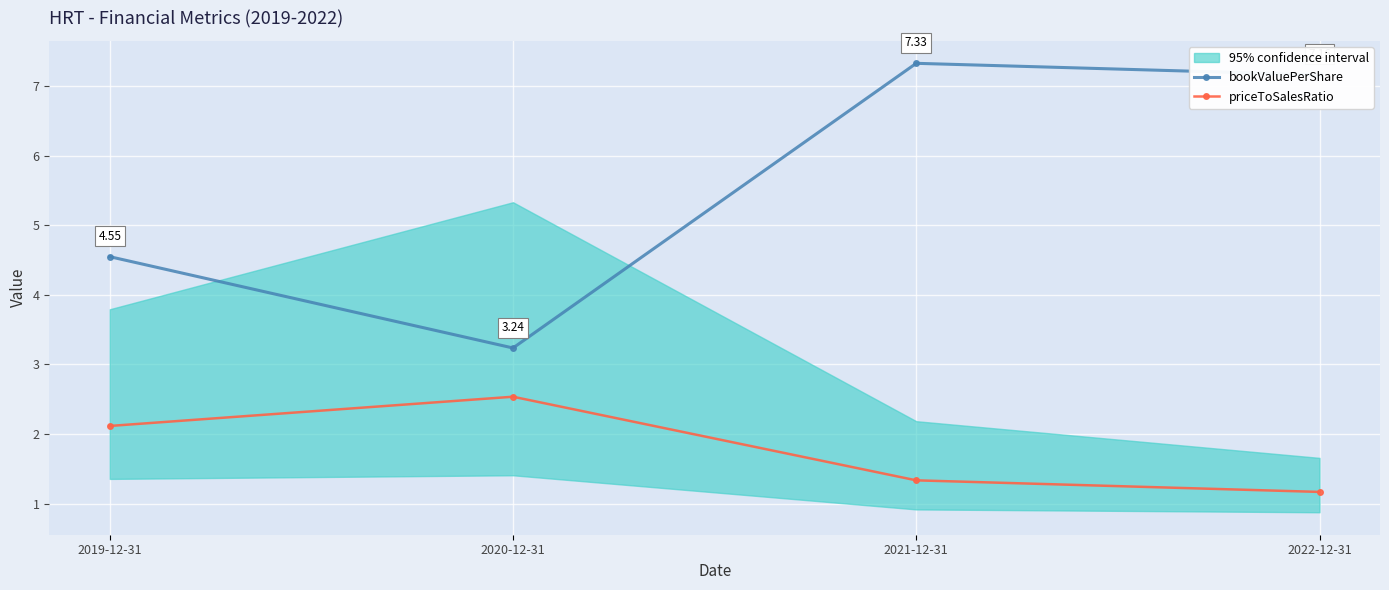

True or false: bookValuePerShare and priceToSalesRatio cross at least once.

False